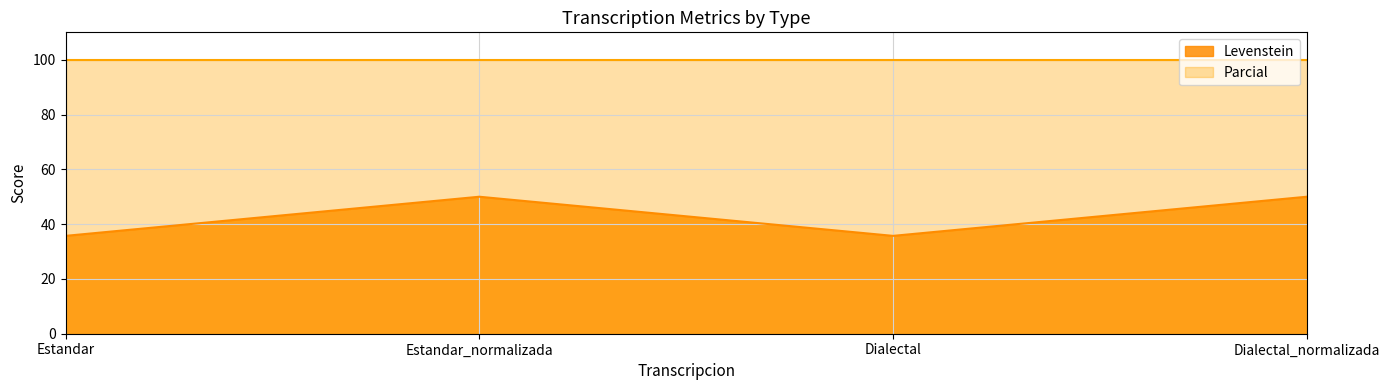

What is the change in value from Estandar_normalizada to Dialectal?

-14.3